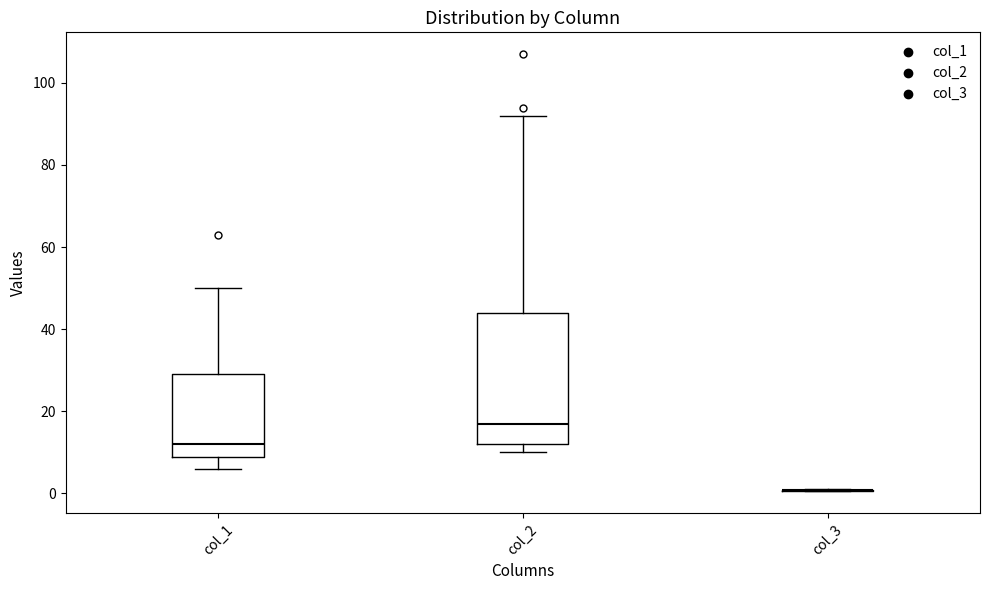

Reading left to right, transcribe this box plot: for each box, give where its median line is, the range the box spans, and where its two whiskers end, as read against the y-axis. The values are not printed on the chart, so give them approximately, as read against the axis.

col_1: median 12, box 8 to 30, whiskers 6 to 50
col_2: median 18, box 12 to 44, whiskers 10 to 92
col_3: box collapsed to a line at 0, whiskers 0 to 2